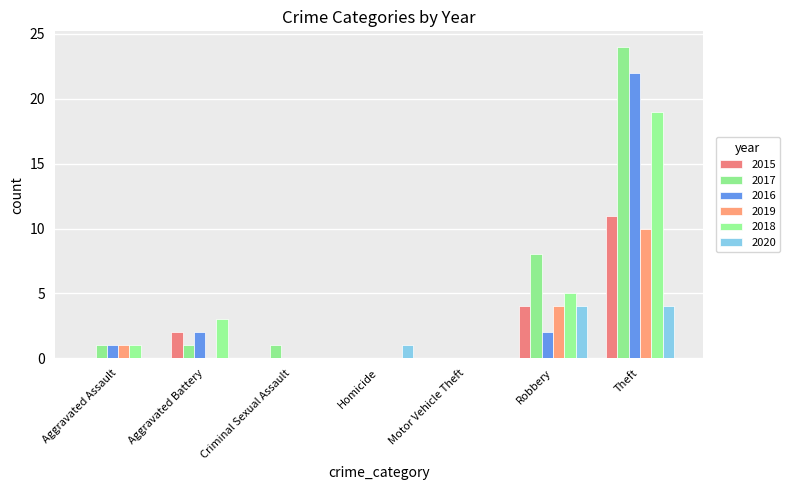

How many data points does each series have?

7